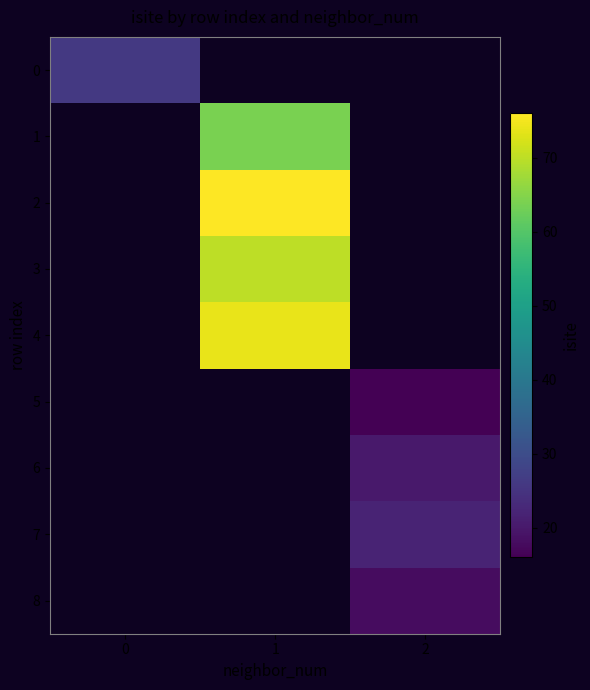

The value of 0 at 0 is 26.0. True or false?

True